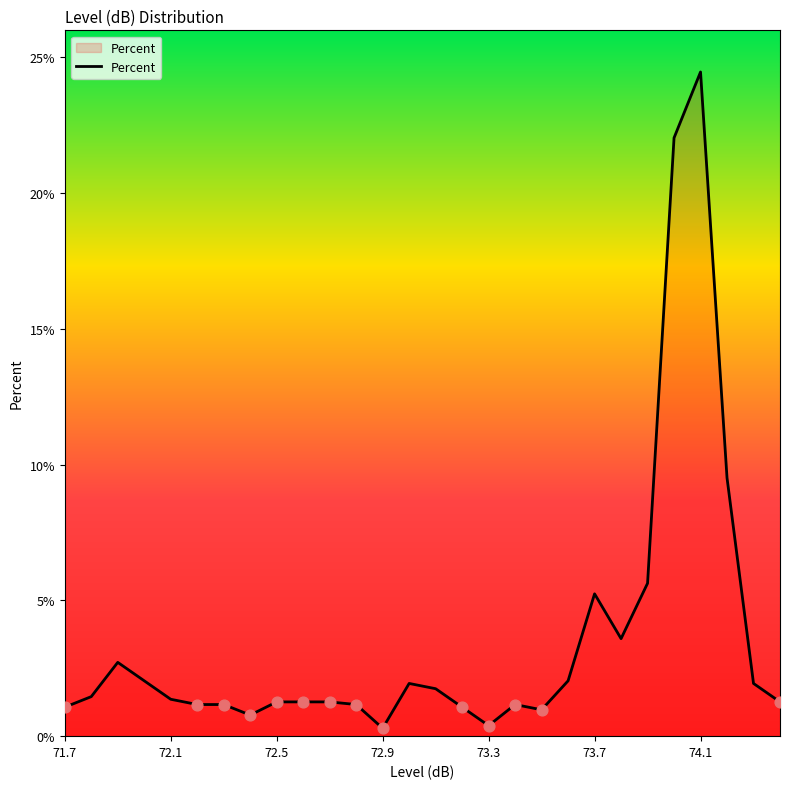

What is the difference between the maximum and minimum values?

24.2